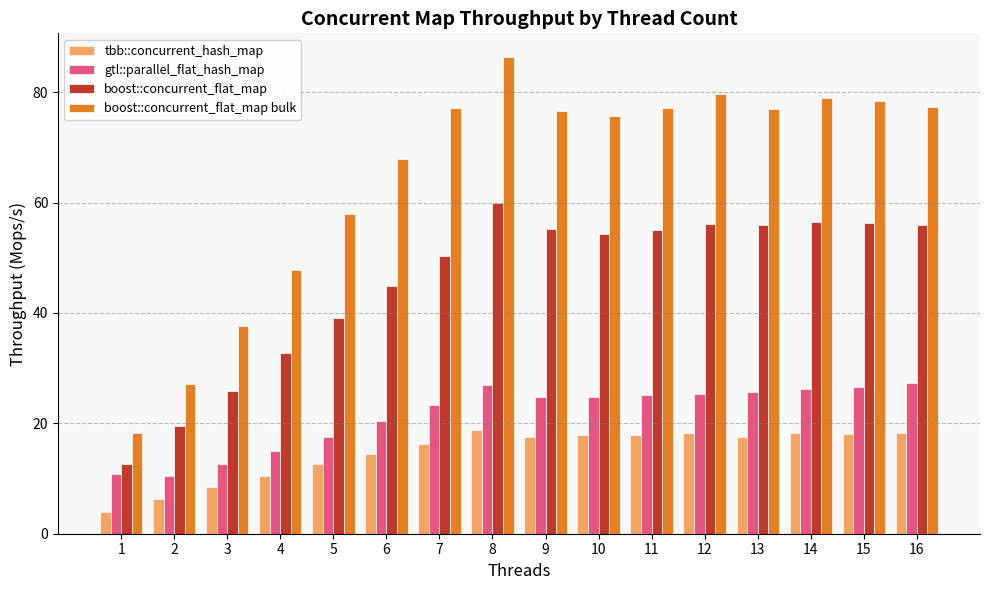

The boost::concurrent_flat_map bulk series shows 48.7 at 14. True or false?

False